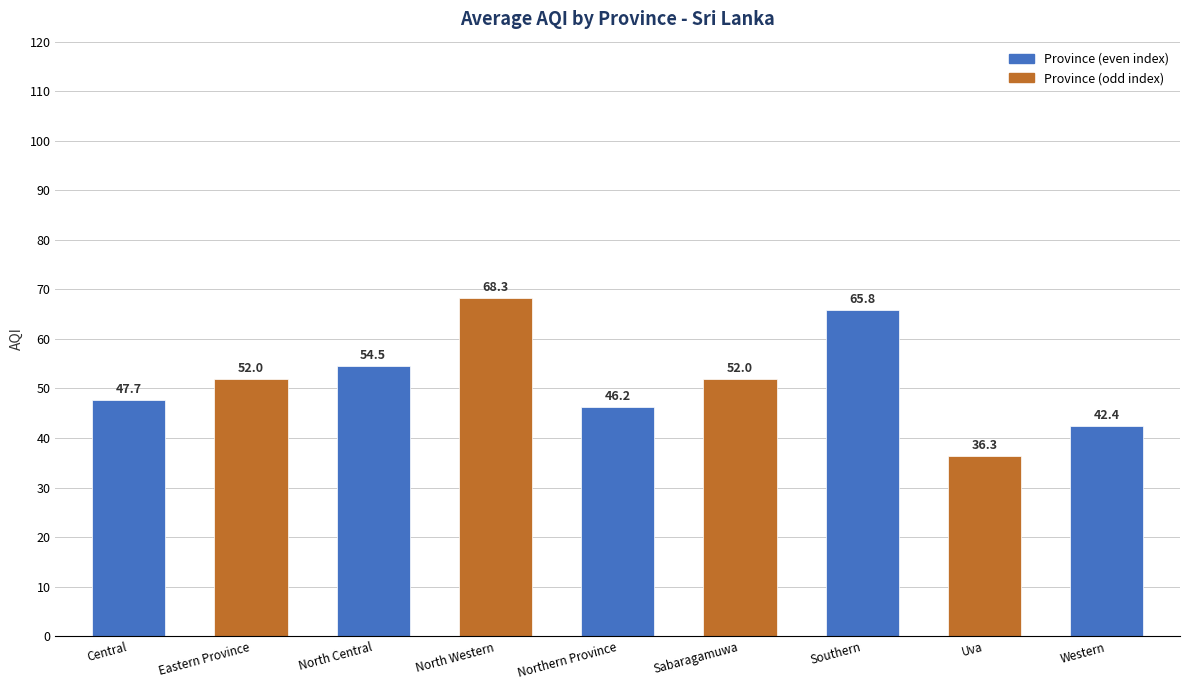

What is the sum of all values?

465.2